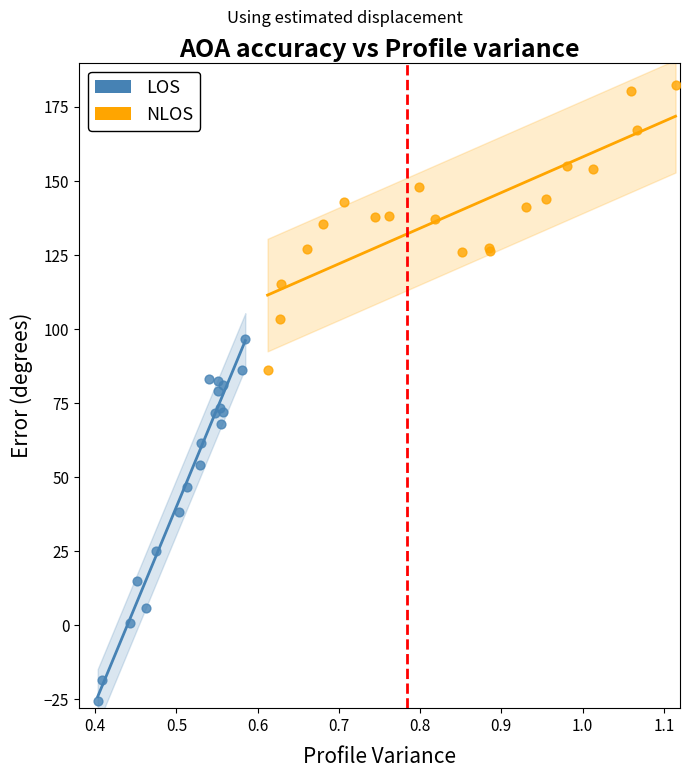

Which series reaches the minimum Y coordinate?

LOS